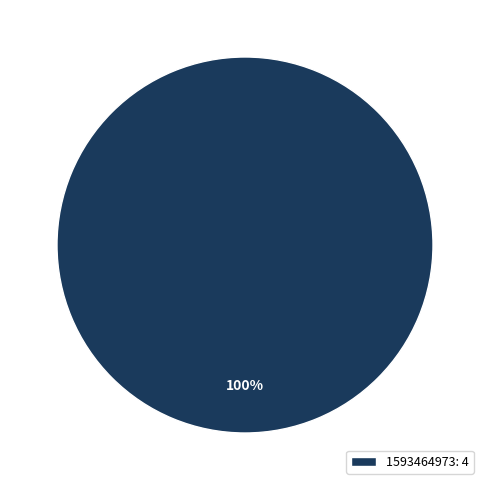

True or false: 1593464973: 4 accounts for 94% of the total.

False